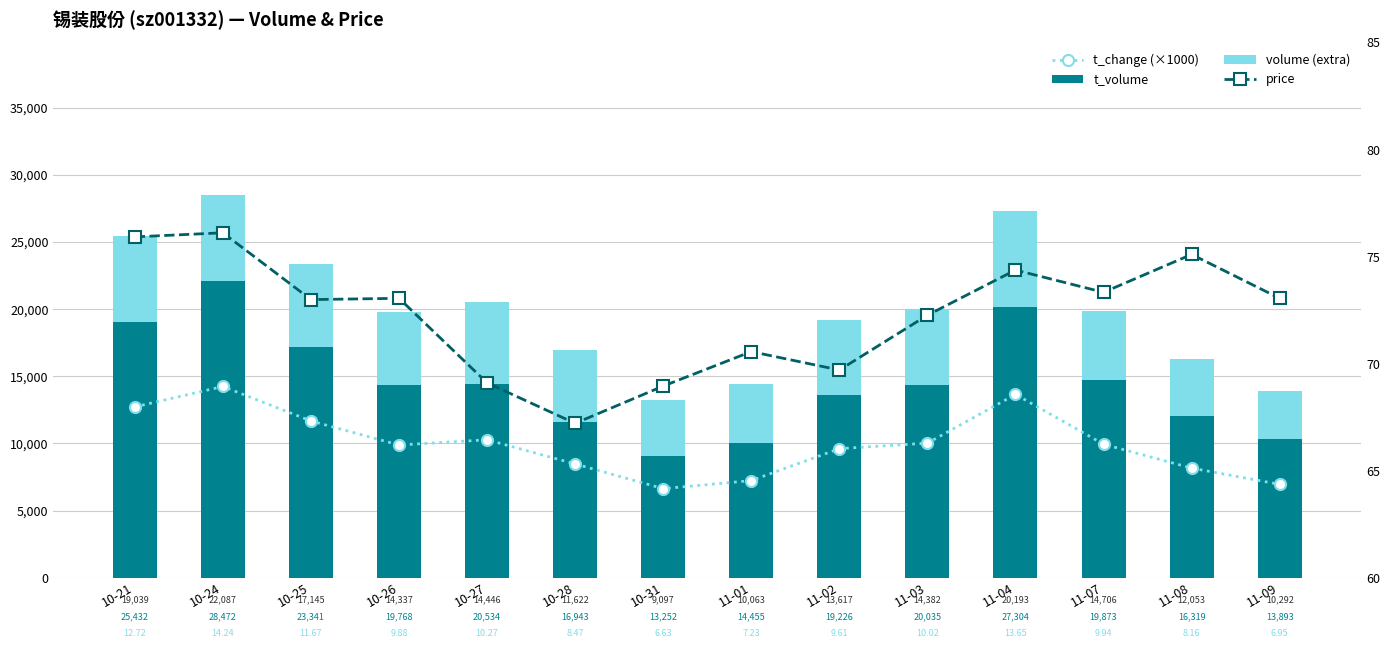

True or false: volume (extra) has a value of 6088.0 at 10-27.

True